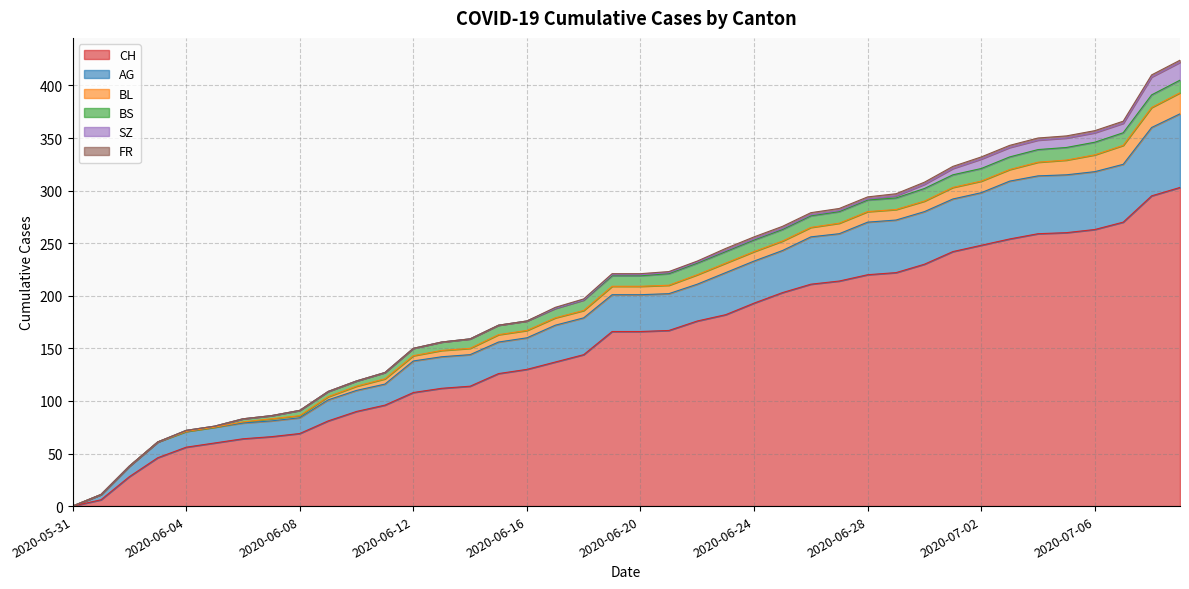

Does the chart have visible grid lines?

Yes